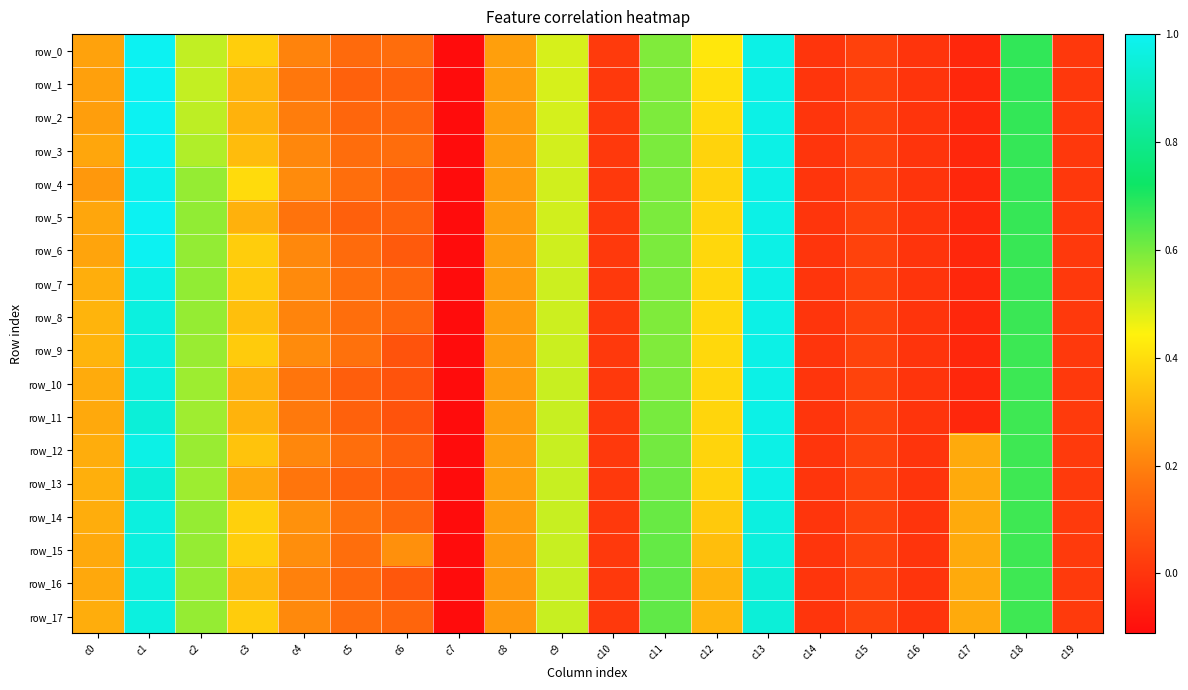

How many series are shown in this chart?

18